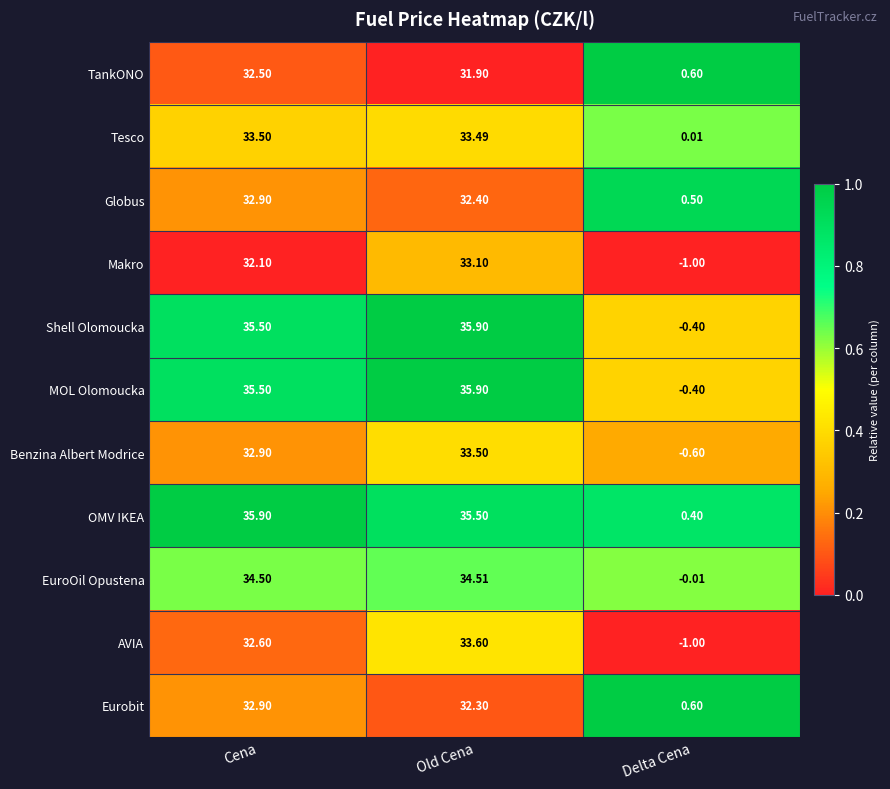

Which category has the highest value in the TankONO series?

Cena